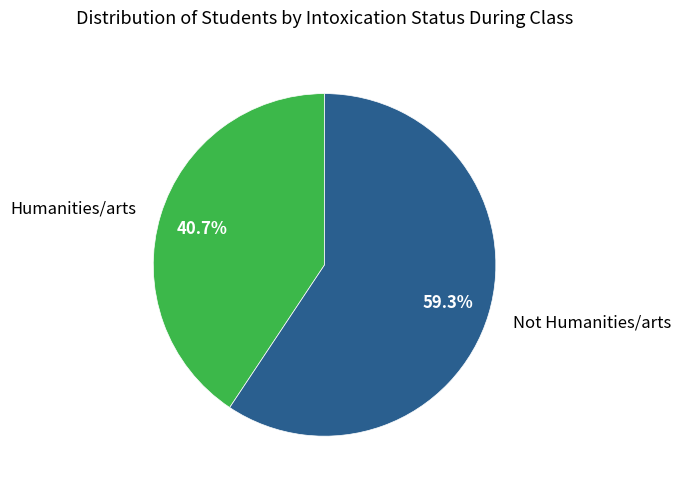

To the nearest percent, what portion does Not Humanities/arts represent?

59%